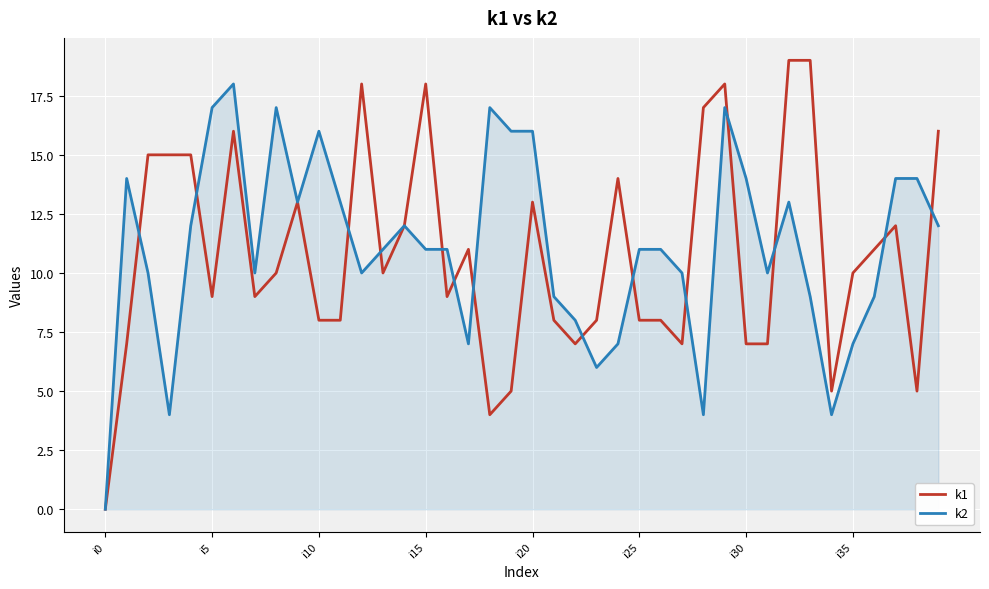

What is the difference between the second highest and minimum values in the k2 series?

17